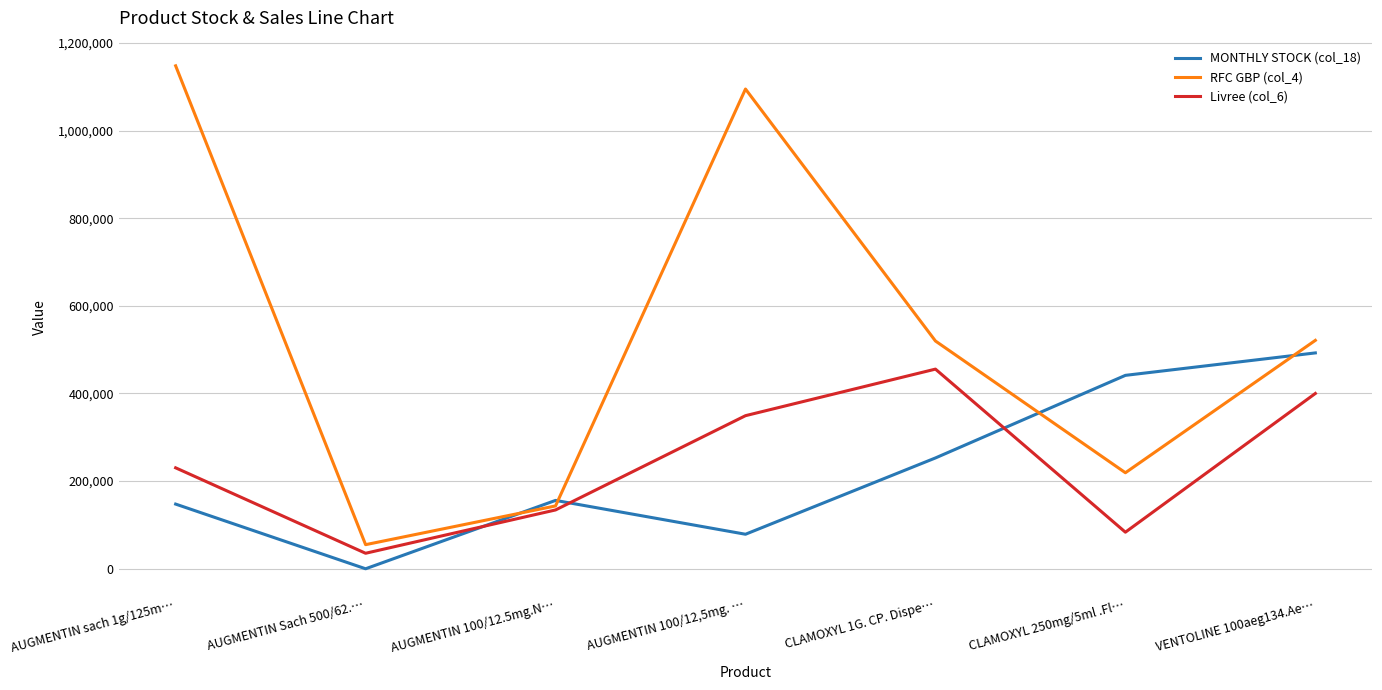

What is the lowest value of the RFC GBP (col_4) series?

55022.7